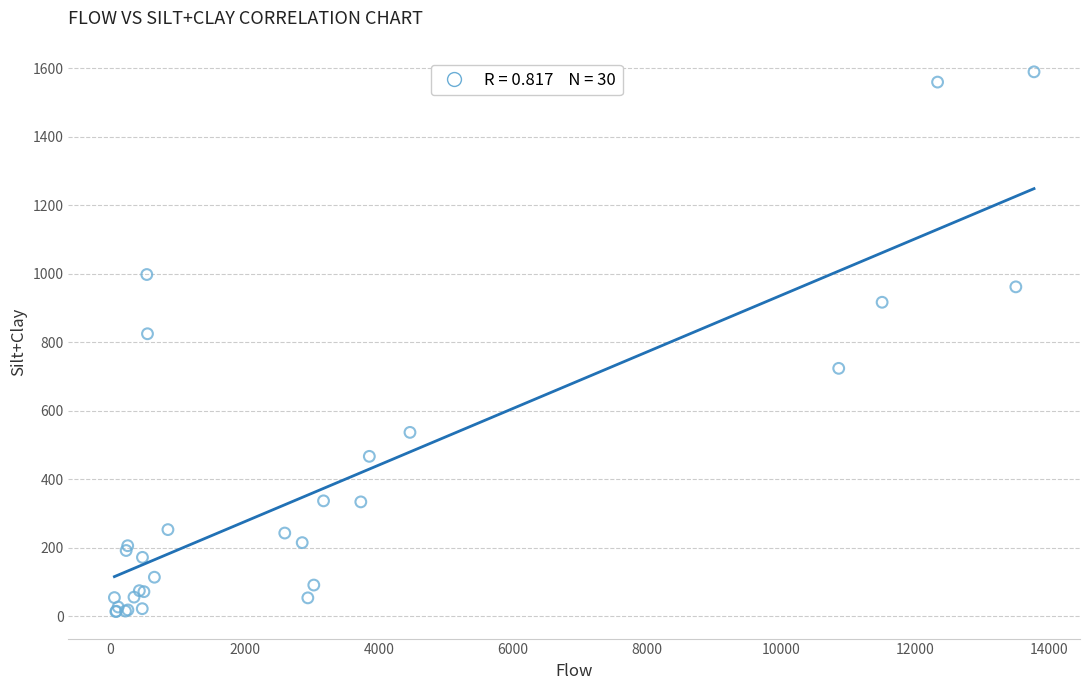

What Y value in the scatter plot is closest to 801?

825.0